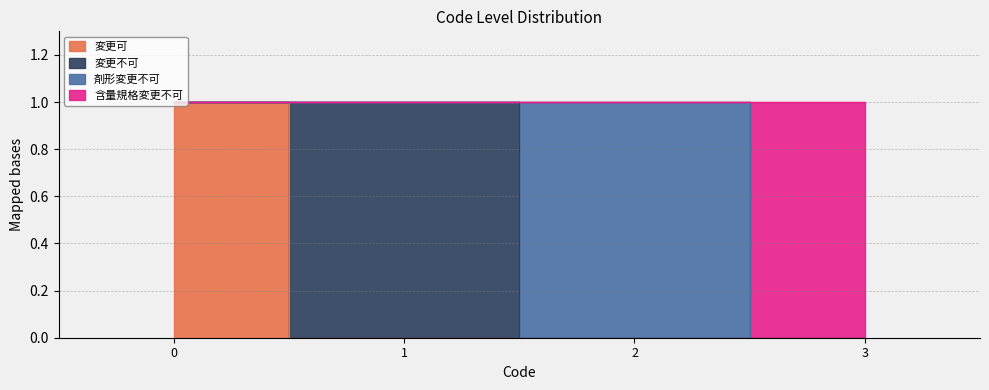

Rank the series at 2 from highest to lowest value.

含量規格変更不可, 変更可